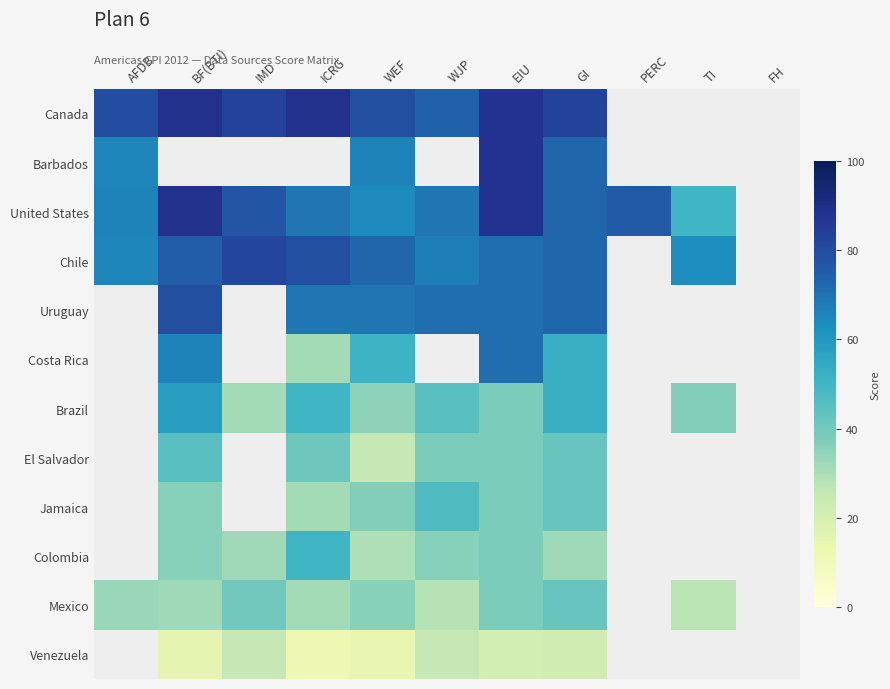

The value of Venezuela at WJP is 25.0. True or false?

True